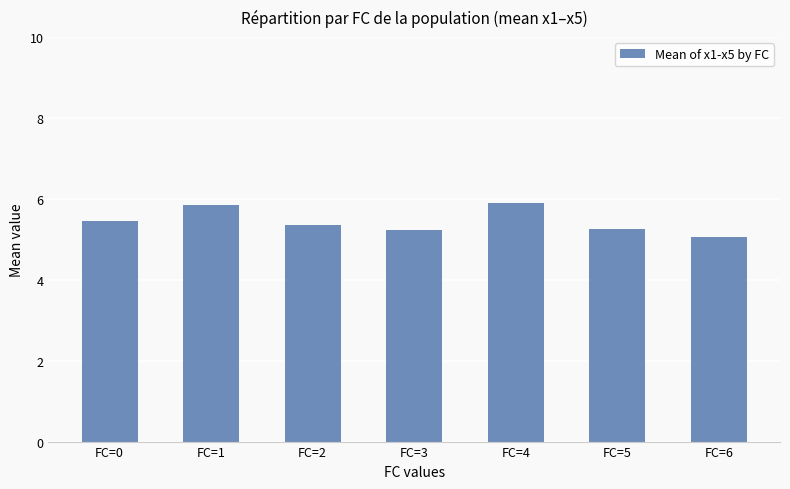

What is the smallest value displayed?

5.1